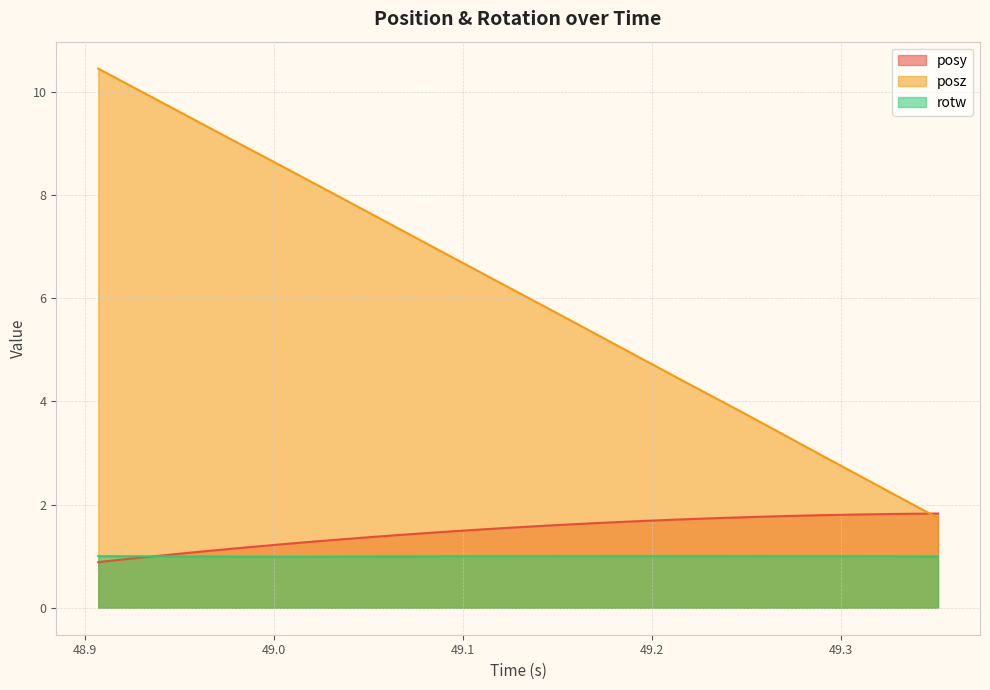

What is the average value of the posy series?

1.5